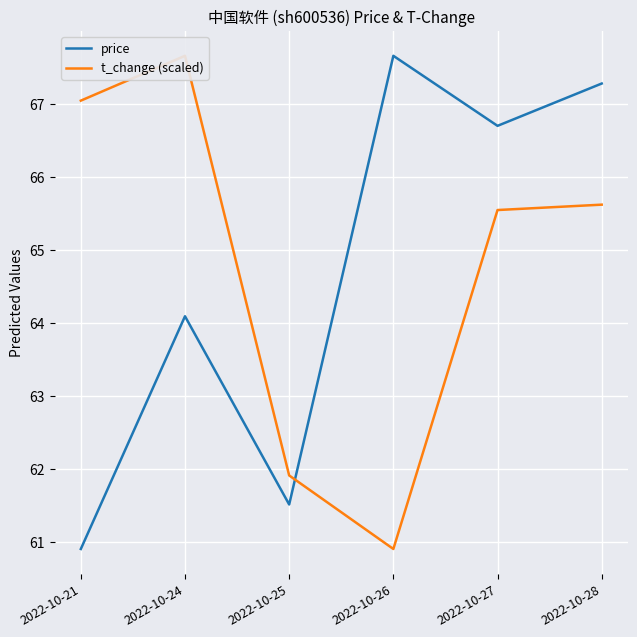

True or false: price has more than 2 points higher than both neighbors.

False